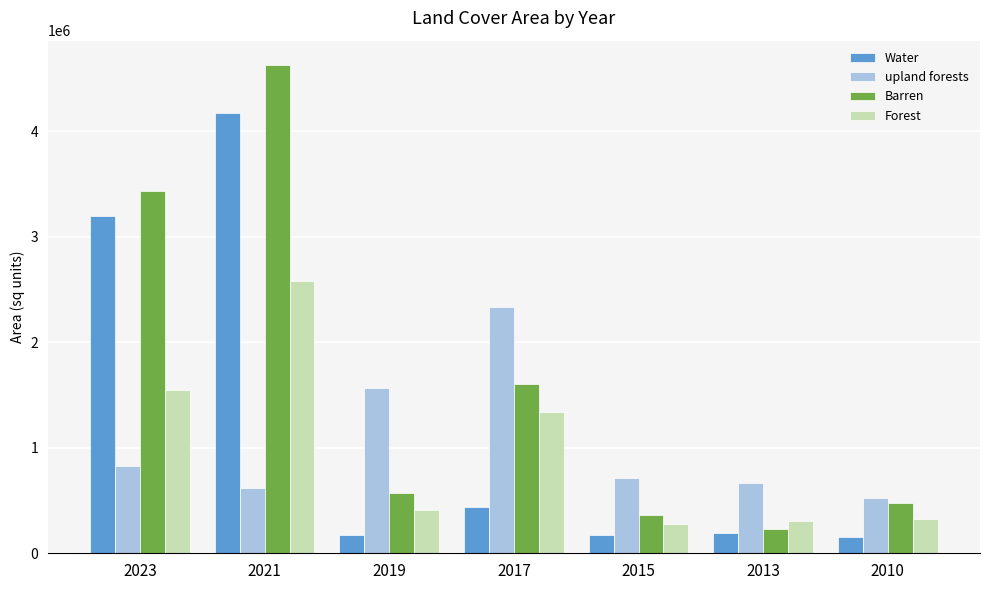

The Barren series shows 1602575.0 at 2017. True or false?

True